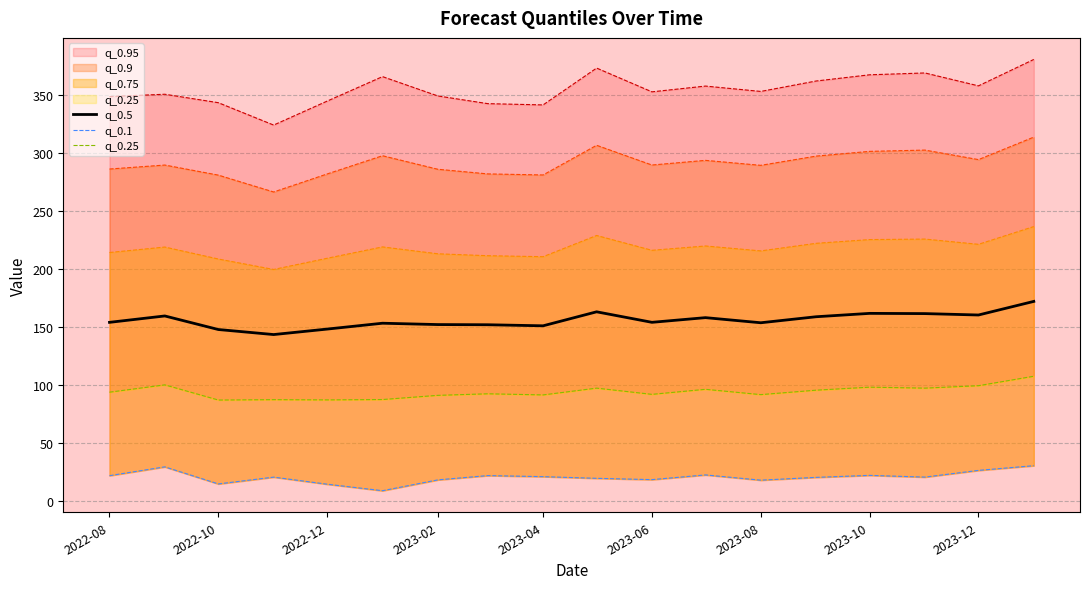

What is the lowest value of the q_0.5 series?

143.4